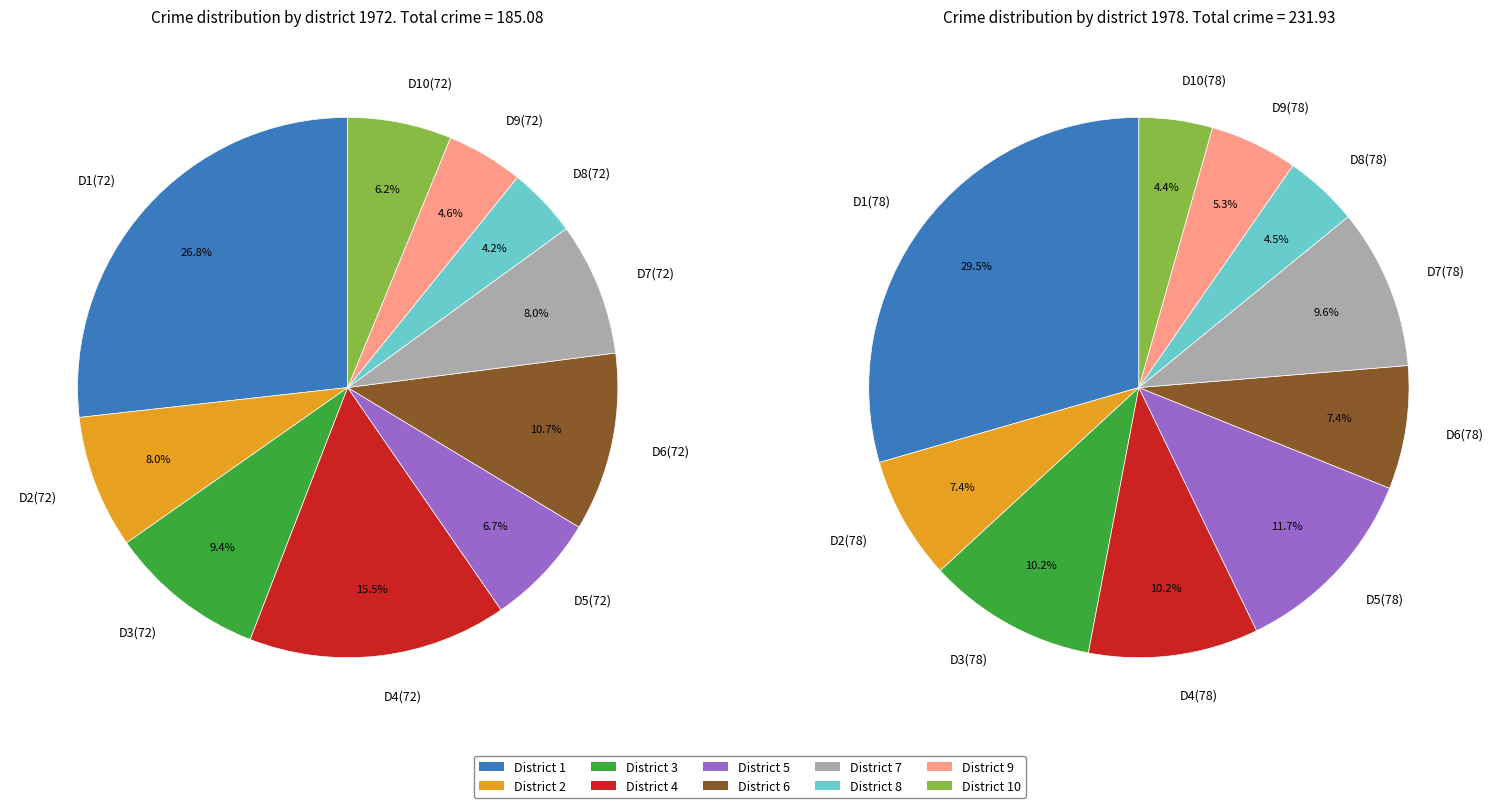

How many slices are in this pie chart?

10